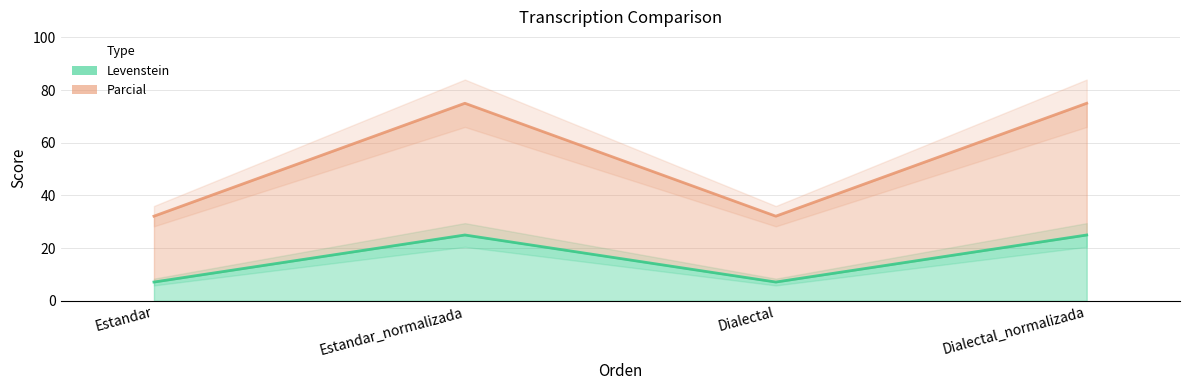

The value of Parcial at Dialectal is 47.5. True or false?

False